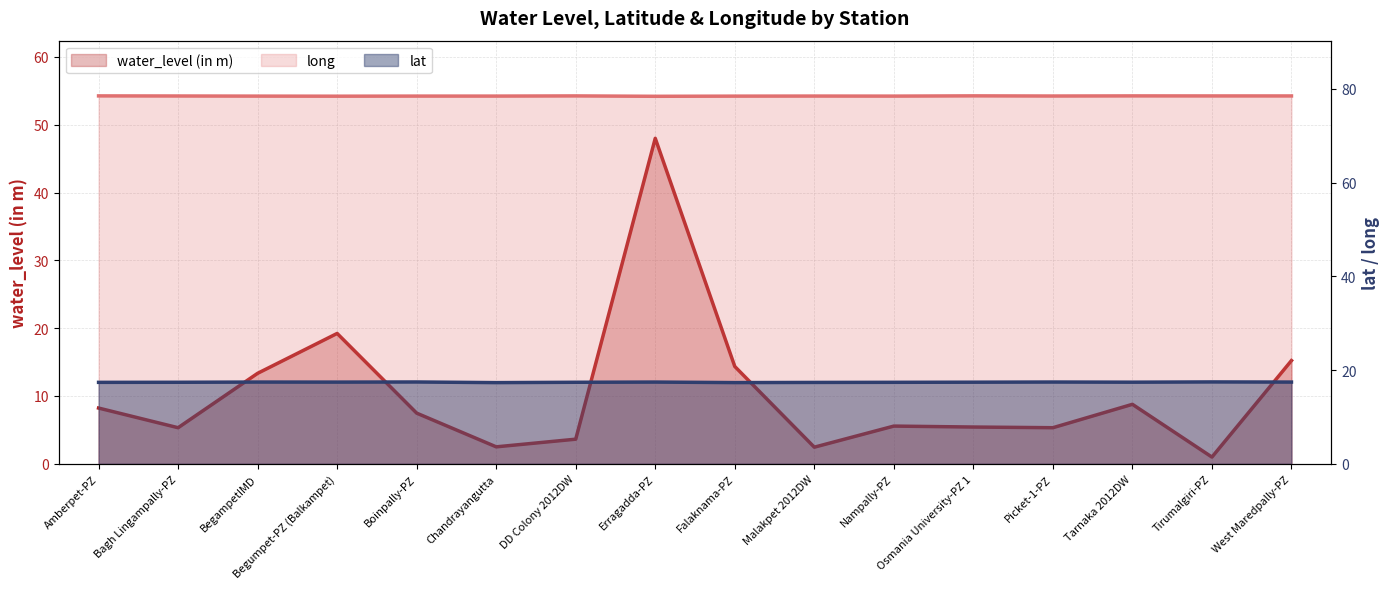

True or false: long has a value of 18.9 at DD Colony 2012DW.

False